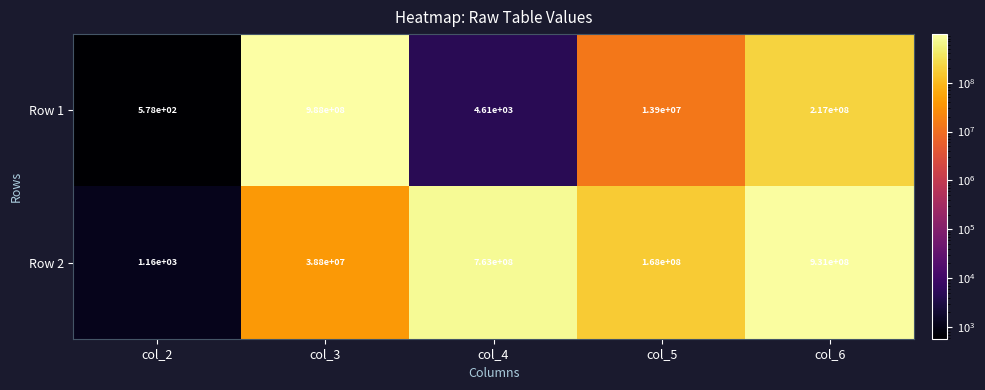

True or false: Row 1 has a value of 988000000 at col_3.

True